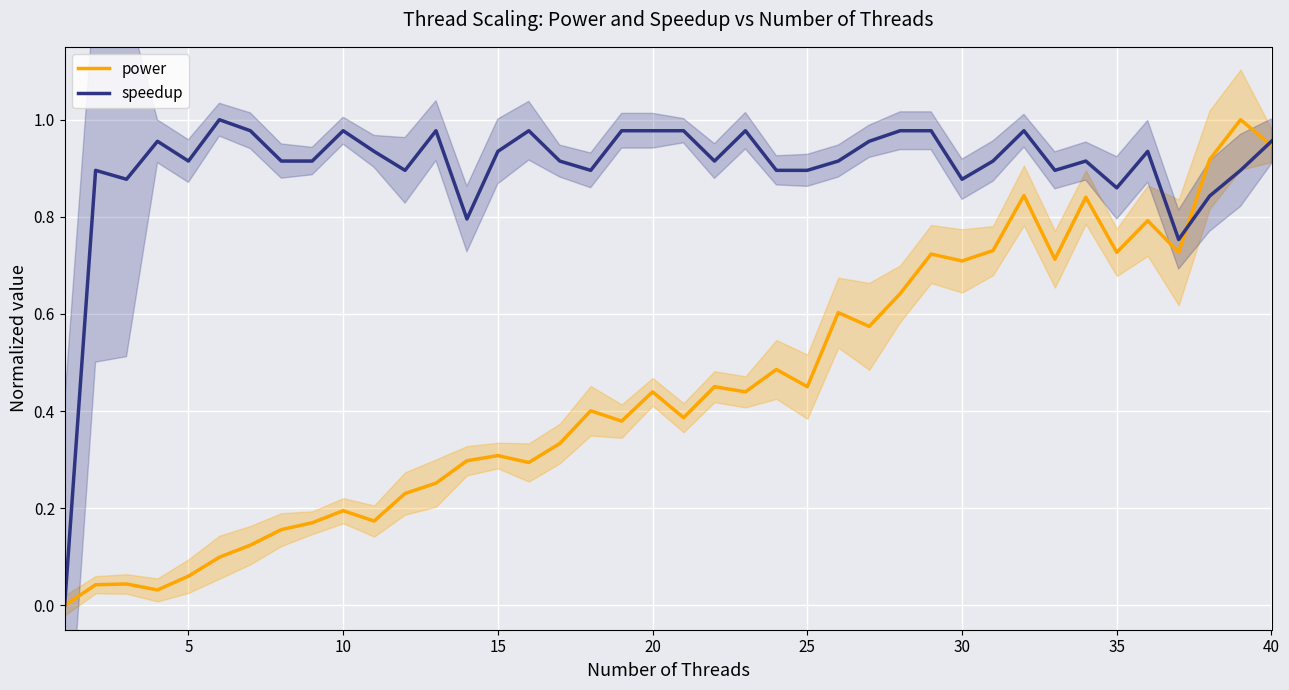

Is it true that power equals 1.2 at 35?

False